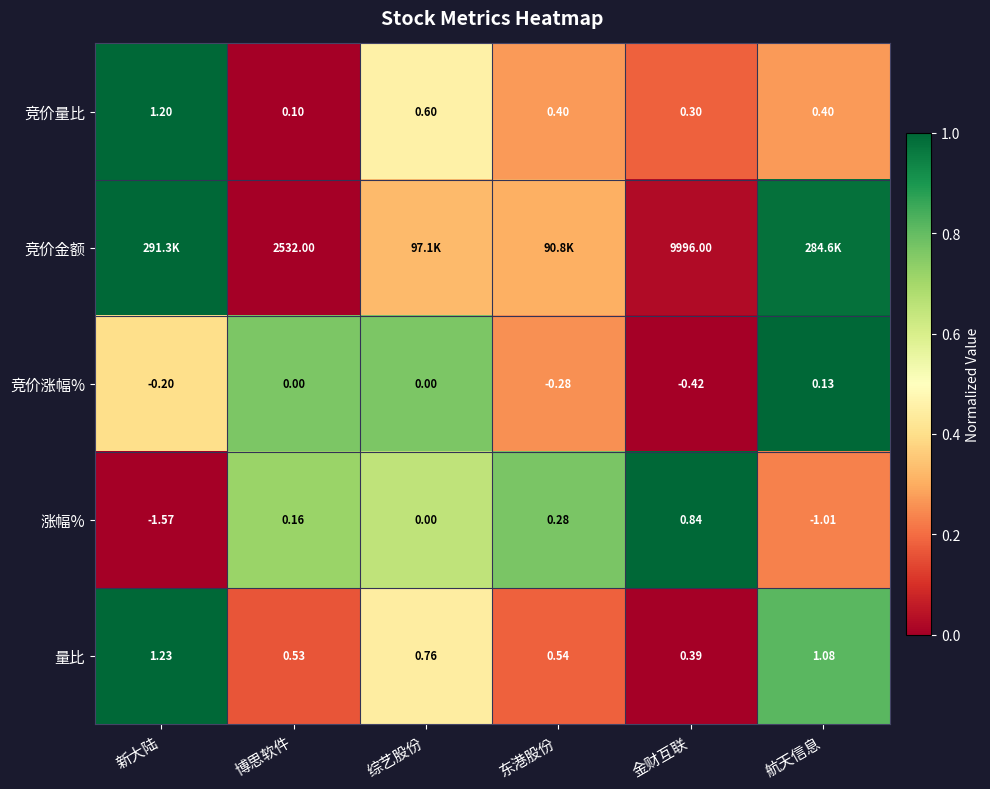

Is the value of 竞价金额 at 金财互联 greater than the value of 竞价量比 at 博思软件?

Yes